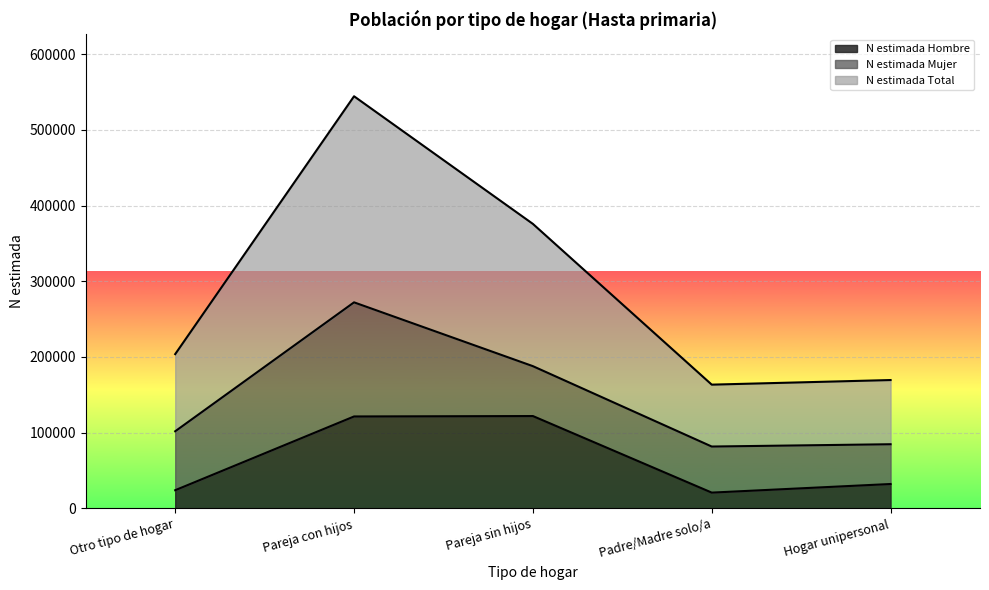

True or false: N estimada Total and N estimada Hombre intersect in this chart.

False